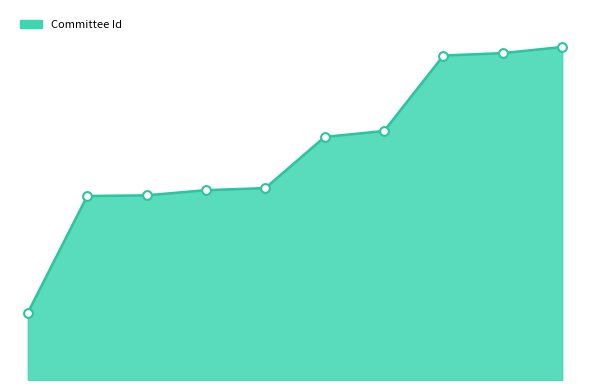

Is this an area chart (filled region under the line)?

Yes